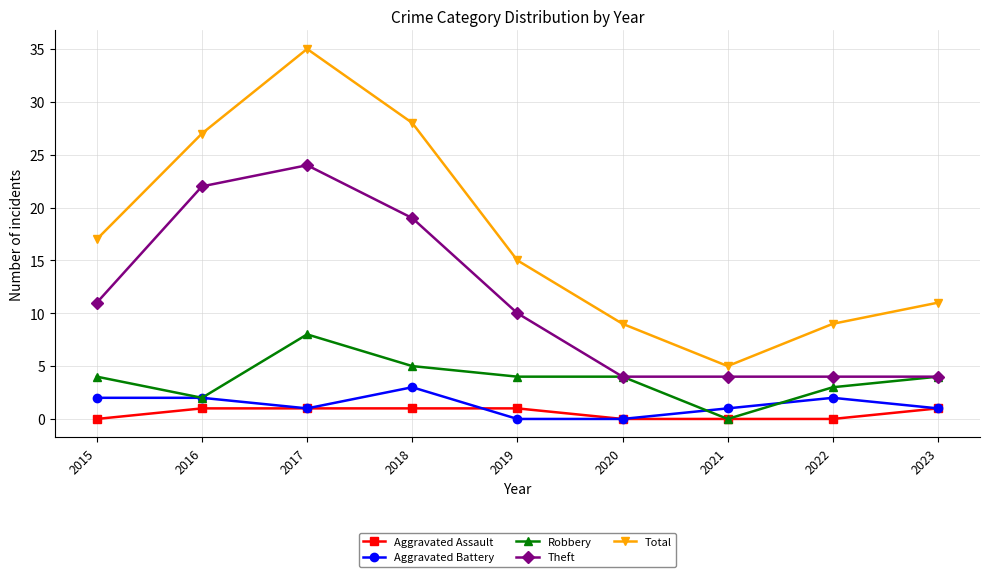

True or false: Aggravated Battery and Total cross at least once.

False